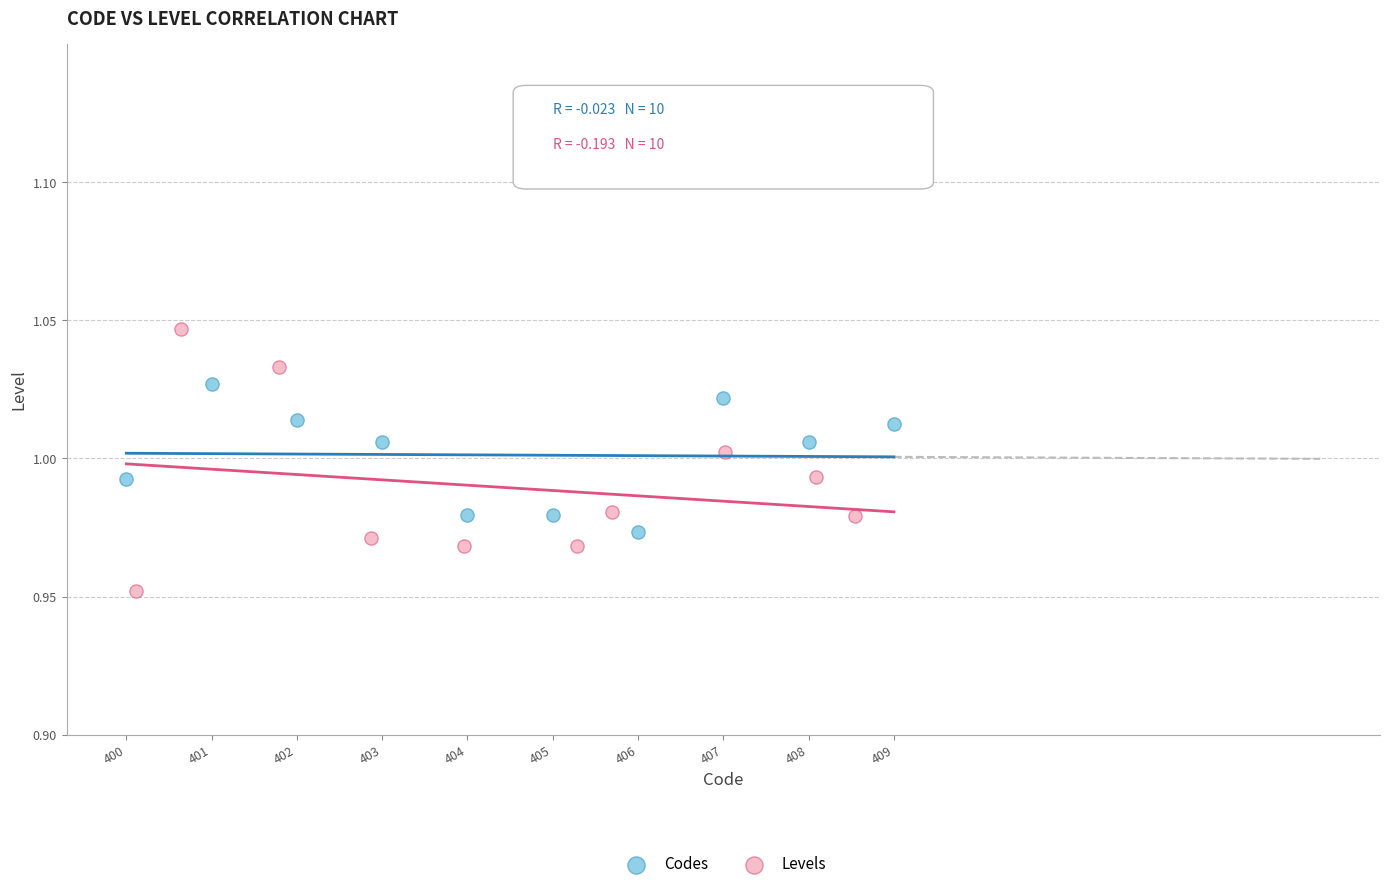

Which series reaches the minimum Y coordinate?

Levels